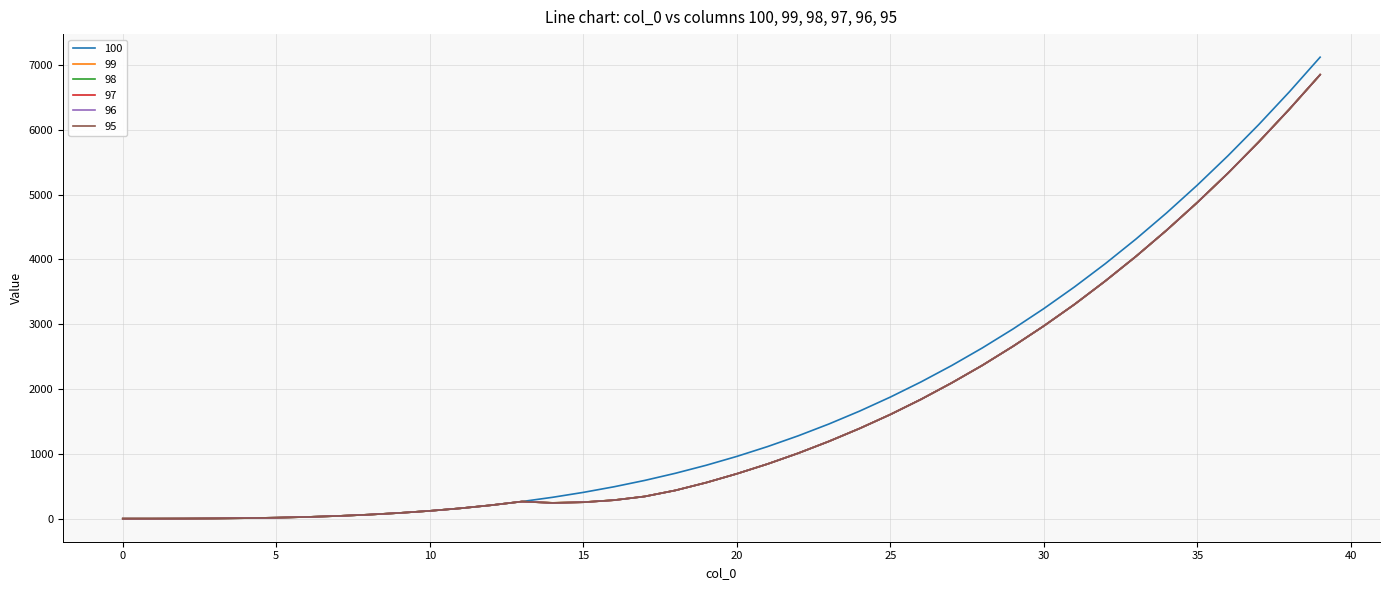

What is the difference between the second highest and second lowest values in the 95 series?

6316.7